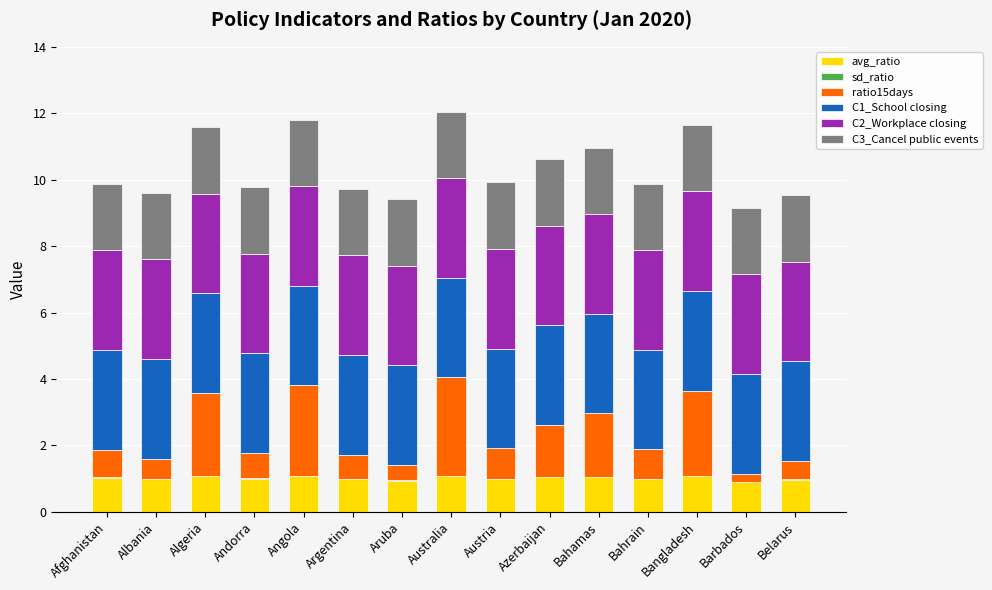

The avg_ratio series shows 1.8 at Australia. True or false?

False